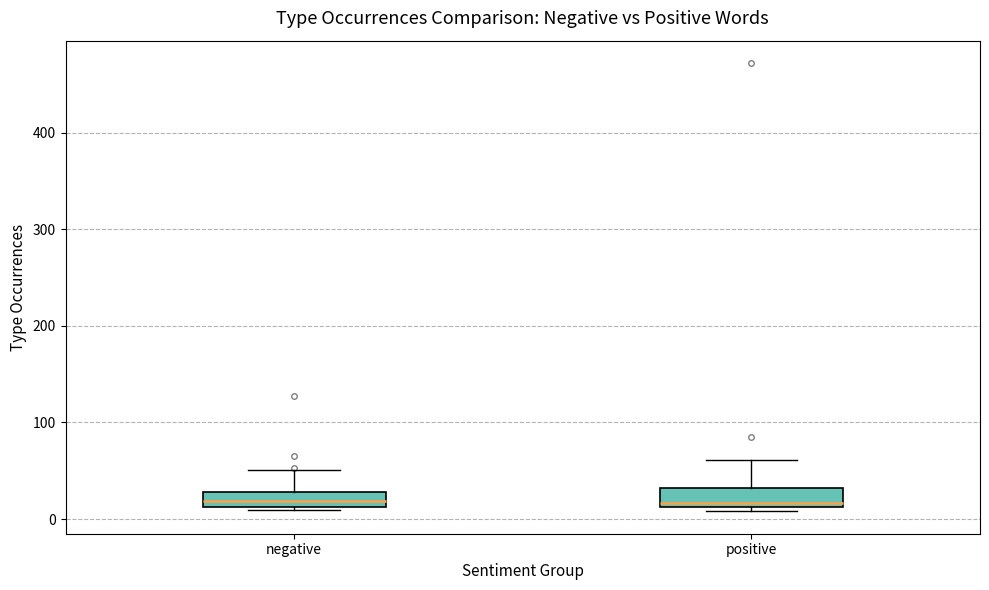

Reading left to right, transcribe this box plot: for each box, give where its median line is, the range the box spans, and where its two whiskers end, as read against the y-axis. The values are not printed on the chart, so give them approximately, as read against the axis.

negative: median 20, box 10 to 30, whiskers 10 to 50
positive: median 20, box 10 to 30, whiskers 10 (just below the box's lower edge) to 60